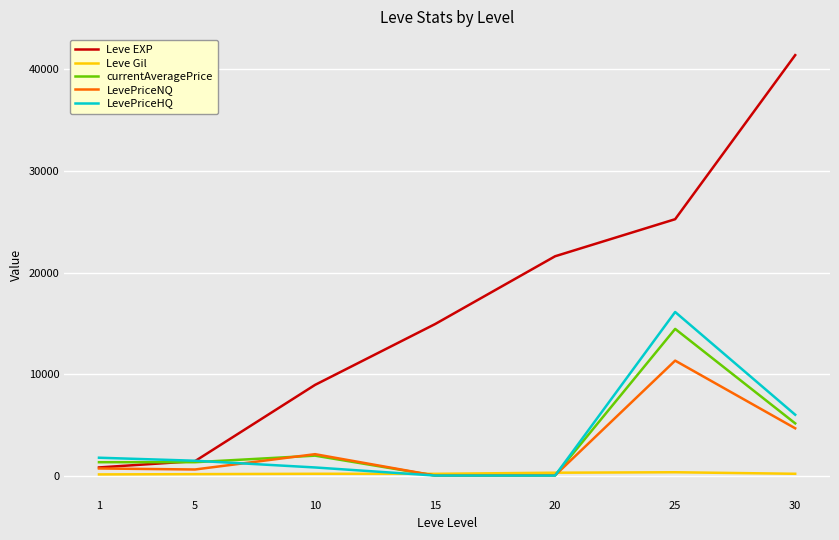

At which label is LevePriceNQ closest to 5660?

30